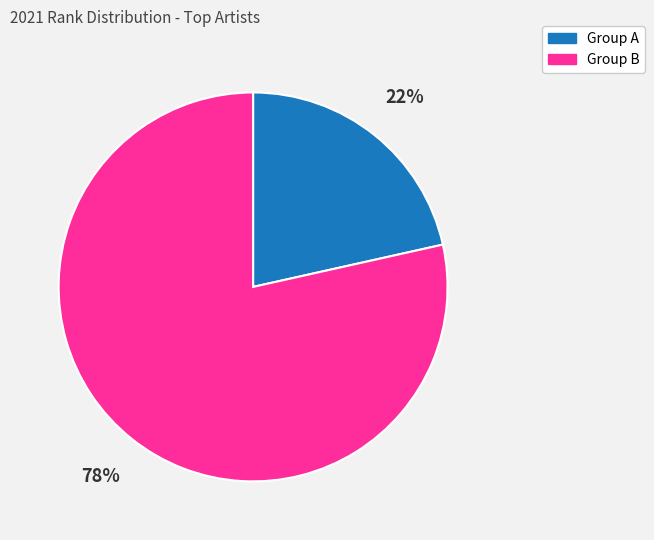

Does any single category account for the majority?

Yes